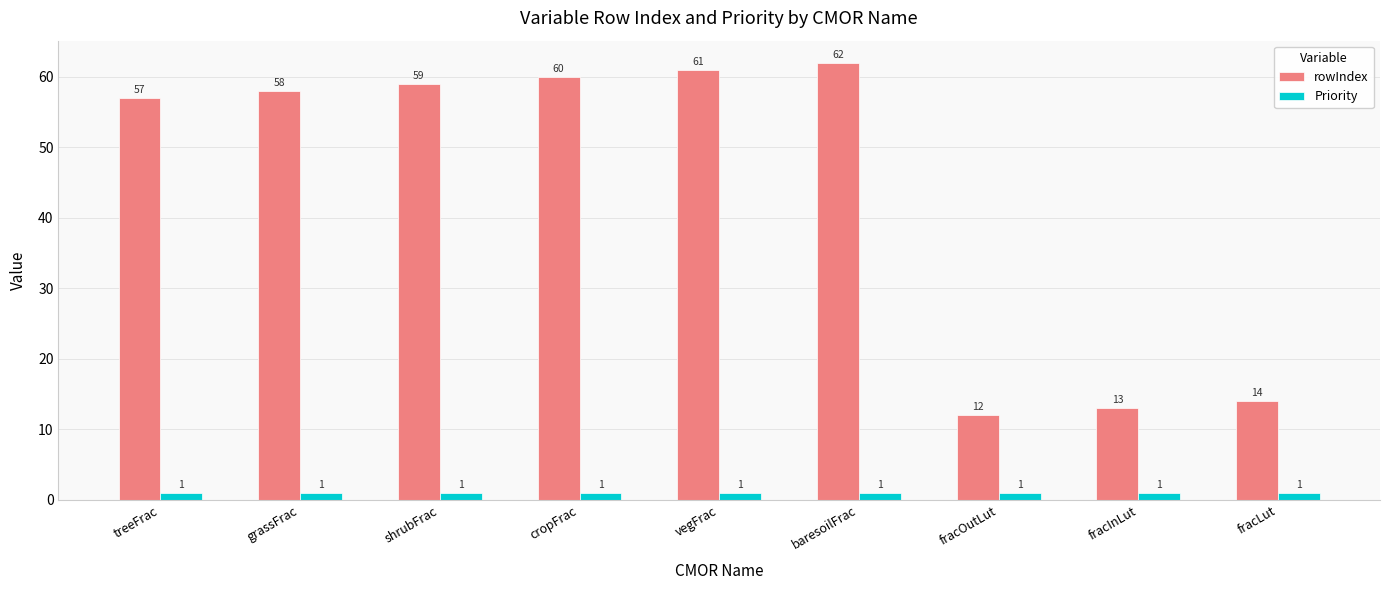

What is the value of the Priority bar at the 7th from the left?

1